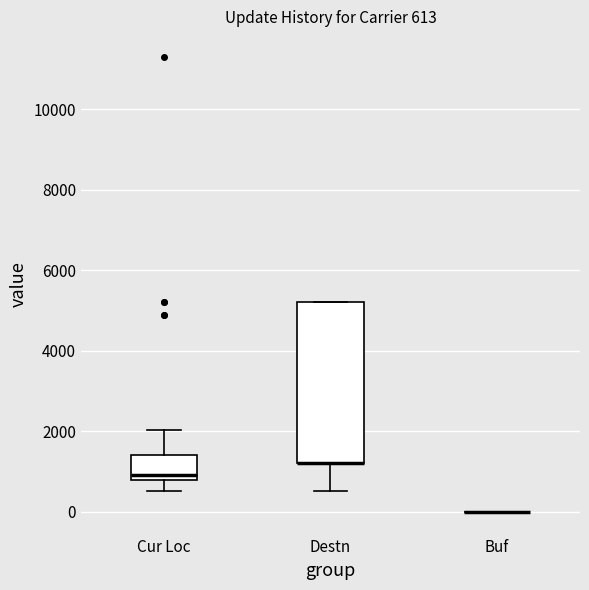

Comparing the boxes themselves (not the whiskers), which one is the tallest?

Destn